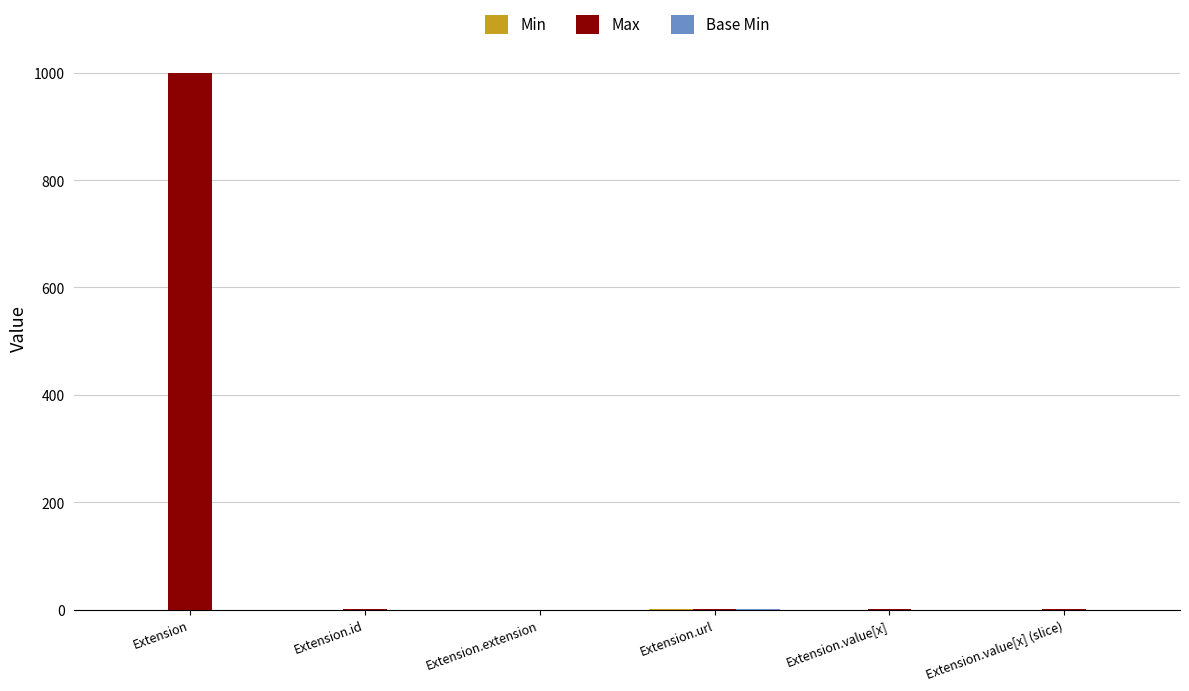

Is it true that Max equals 442 at Extension.extension?

False